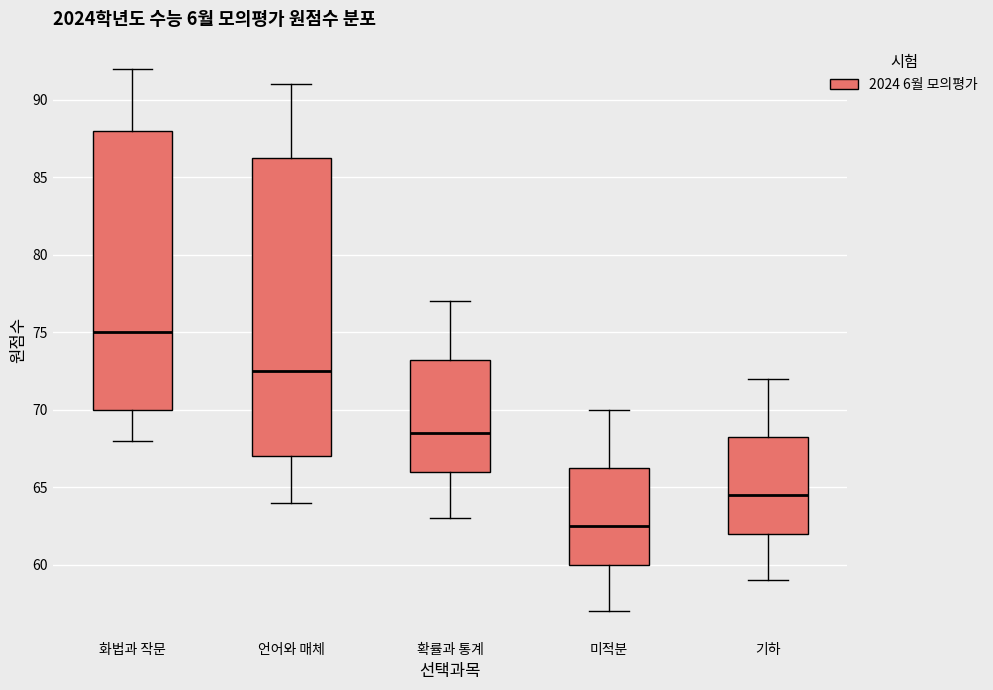

Reading left to right, read every box against the y-axis: the position of its median line, the range the box covers, and the ends of its whiskers. The values are not printed on the chart, so give them approximately, as read against the axis.

화법과 작문: median 75.0, box 70.0 to 88.0, whiskers 68.0 to 92.0
언어와 매체: median 72.5, box 67.0 to 86.5, whiskers 64.0 to 91.0
확률과 통계: median 68.5, box 66.0 to 73.5, whiskers 63.0 to 77.0
미적분: median 62.5, box 60.0 to 66.5, whiskers 57.0 to 70.0
기하: median 64.5, box 62.0 to 68.5, whiskers 59.0 to 72.0